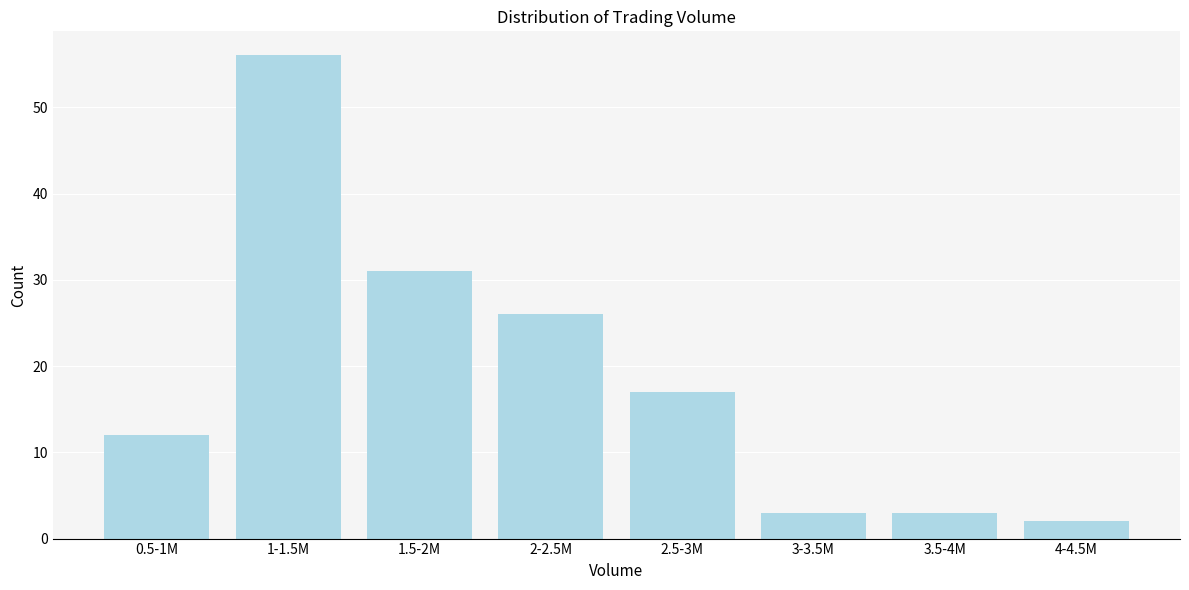

Reading right to left, extract all data points from this chart.

2	3	3	17	26	31	56	12